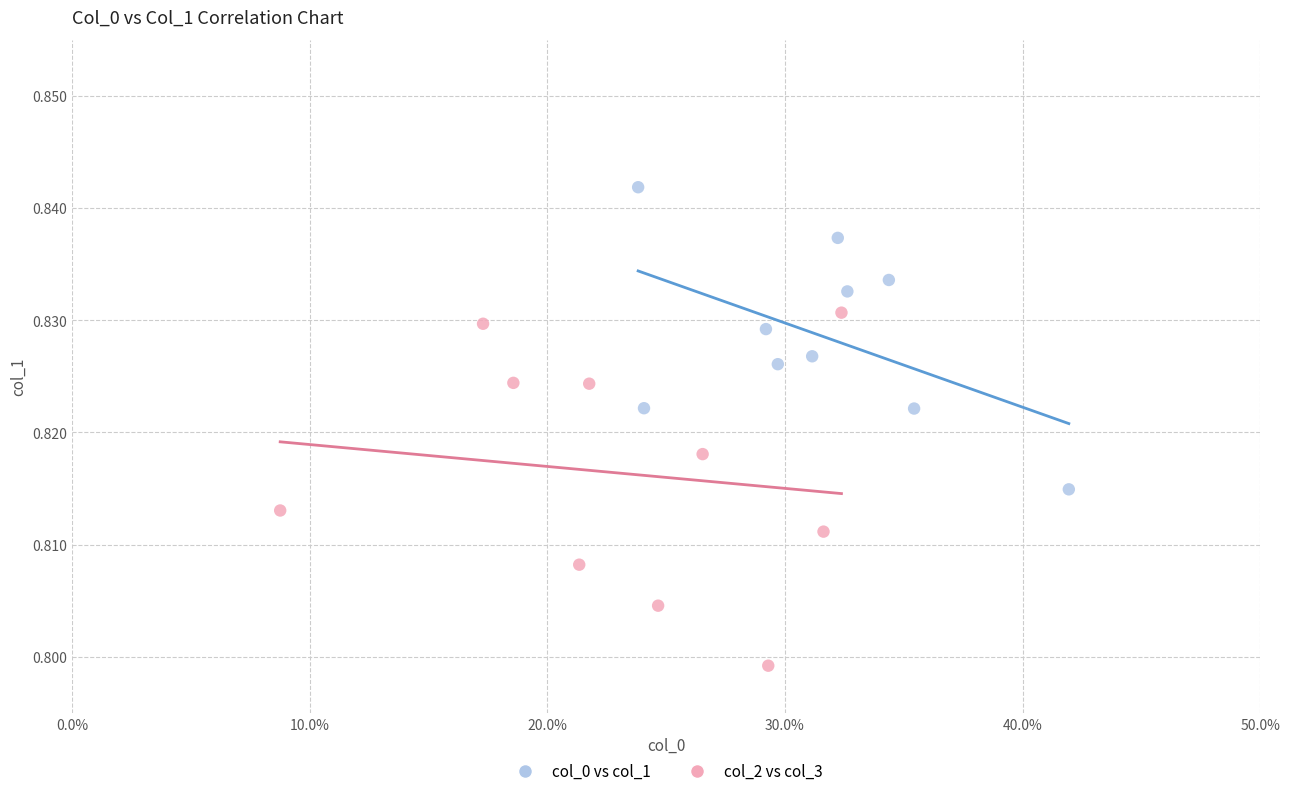

Which series contains the highest Y value?

col_0 vs col_1